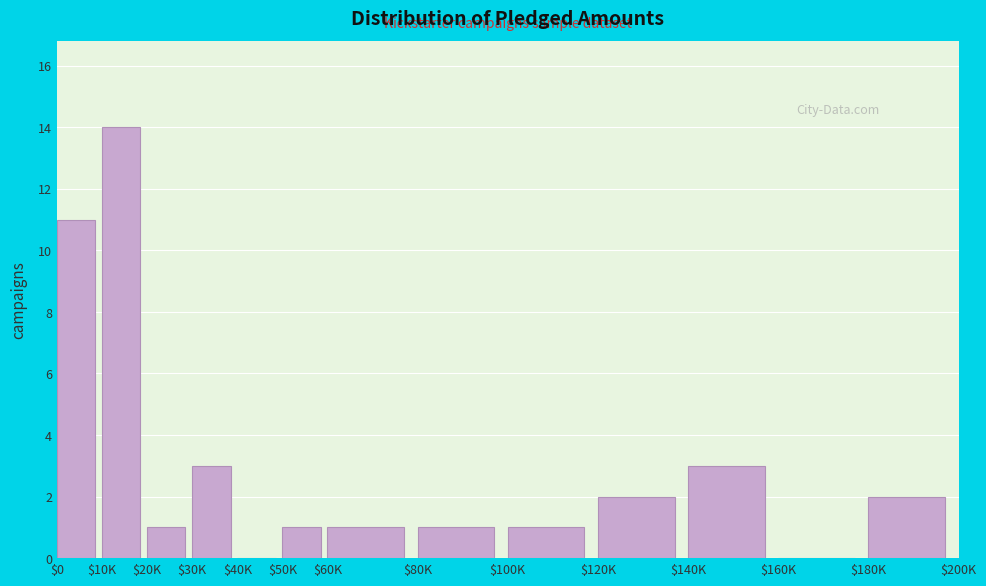

What is the sum of all values?

40